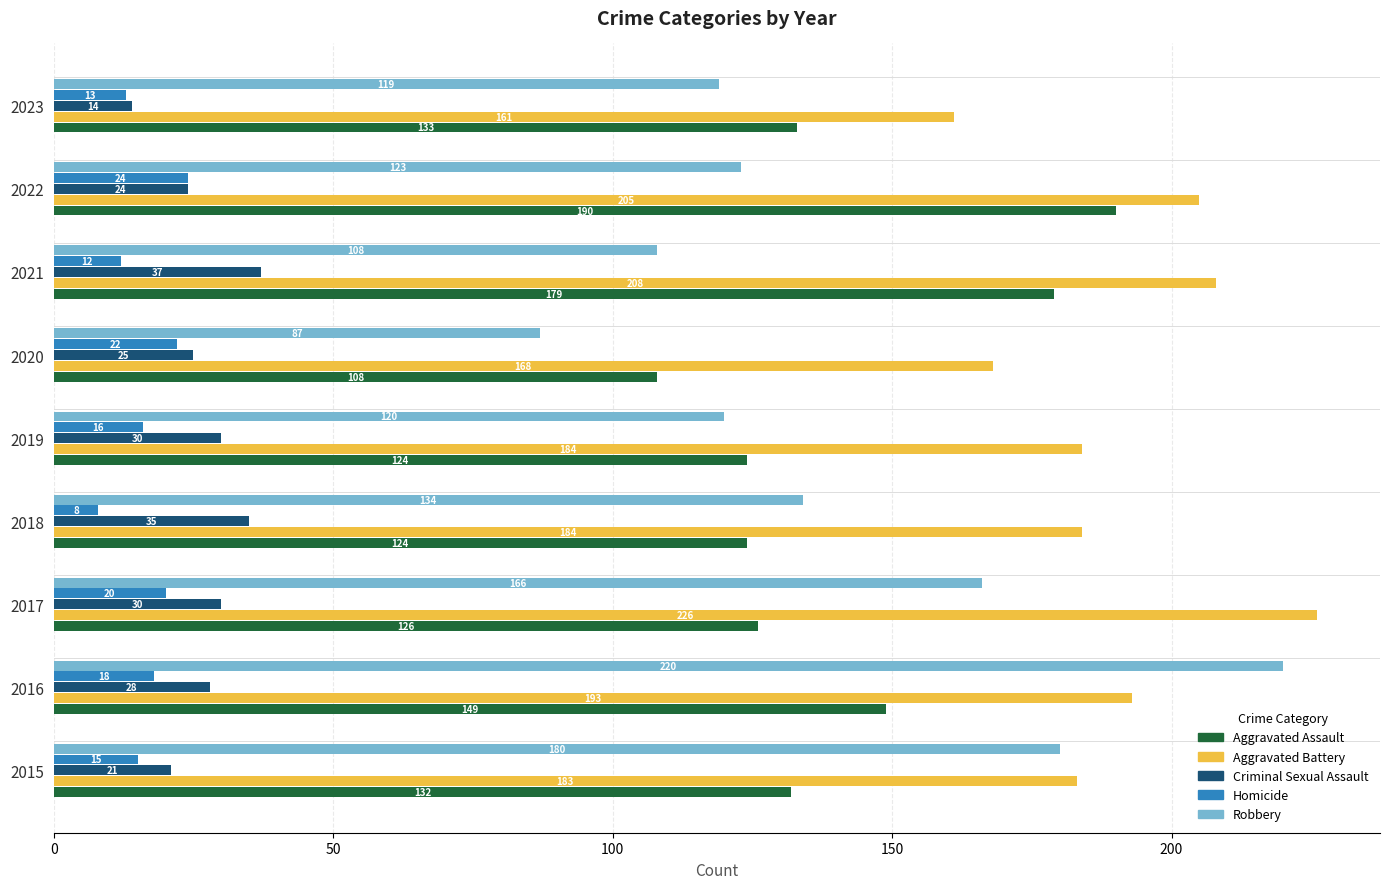

How many data points does each series have?

9